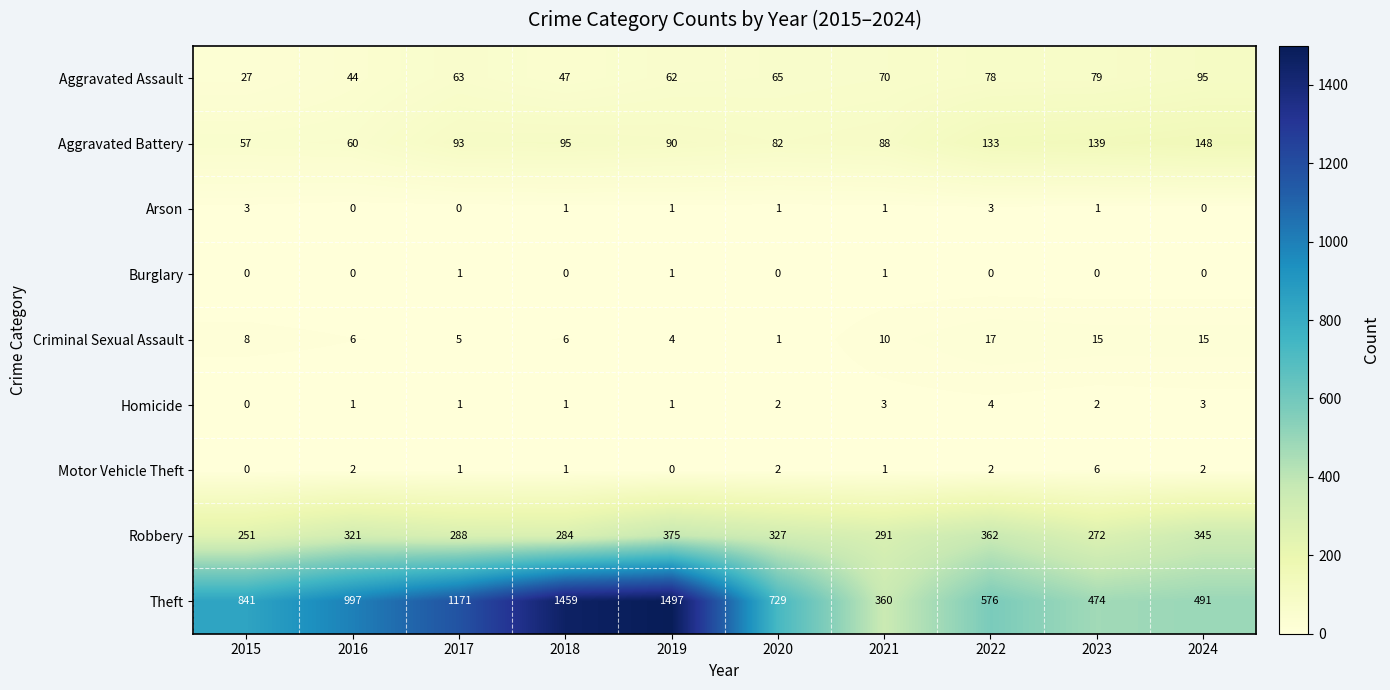

What is the sum of all Robbery values?

3116